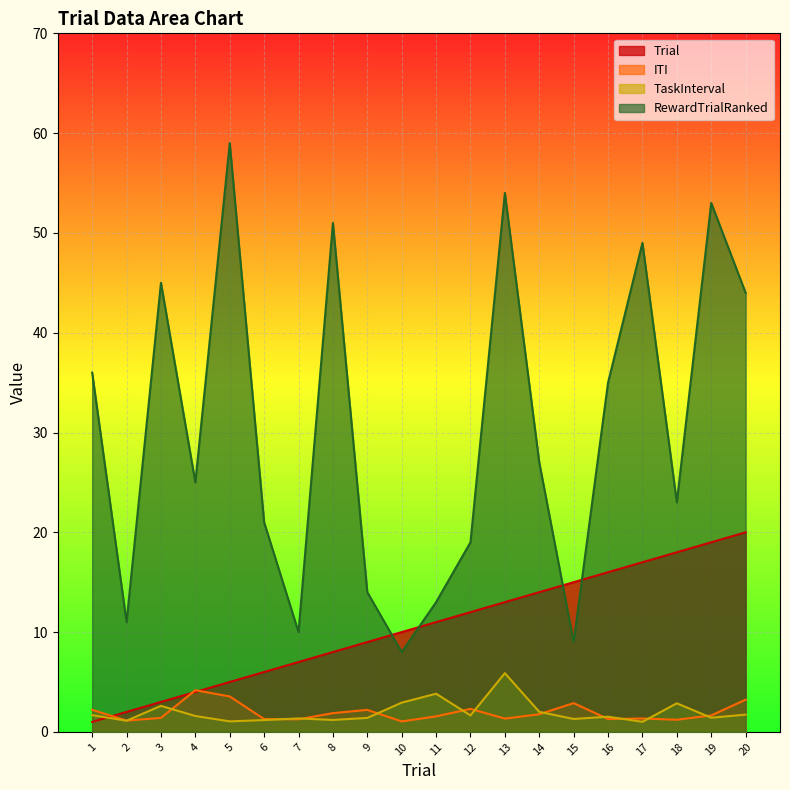

What is the difference between the maximum and minimum values in the ITI series?

3.1